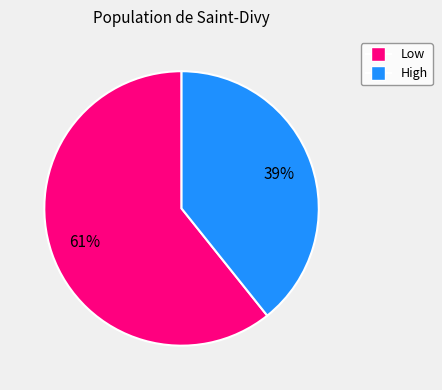

Rank the categories by value from highest to lowest.

Low, High